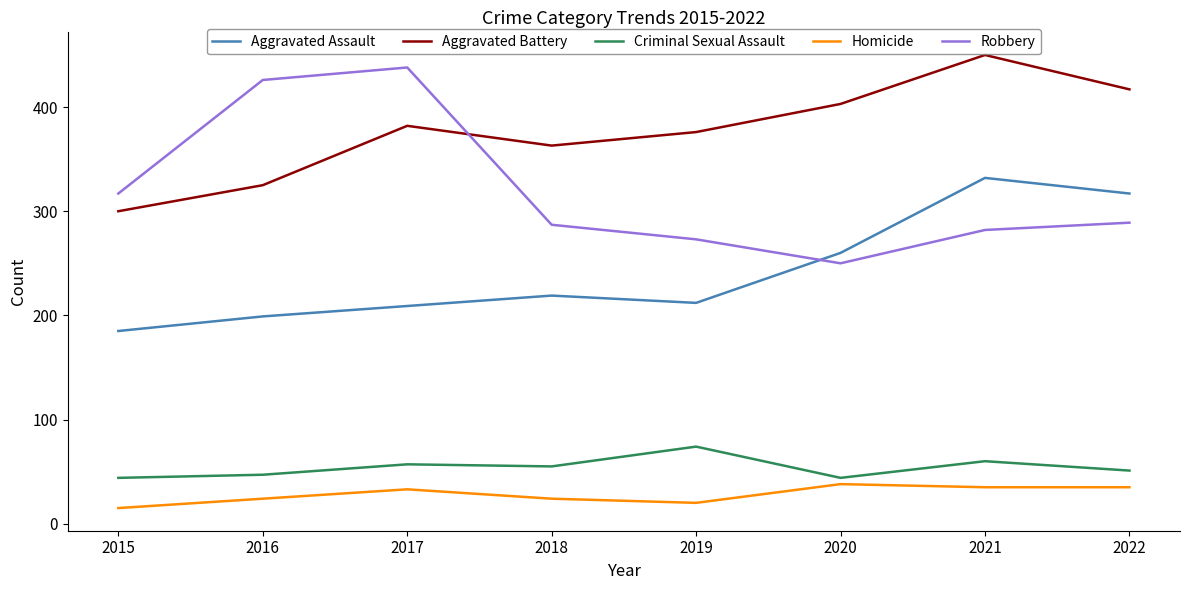

At which label does Robbery reach its minimum?

2020